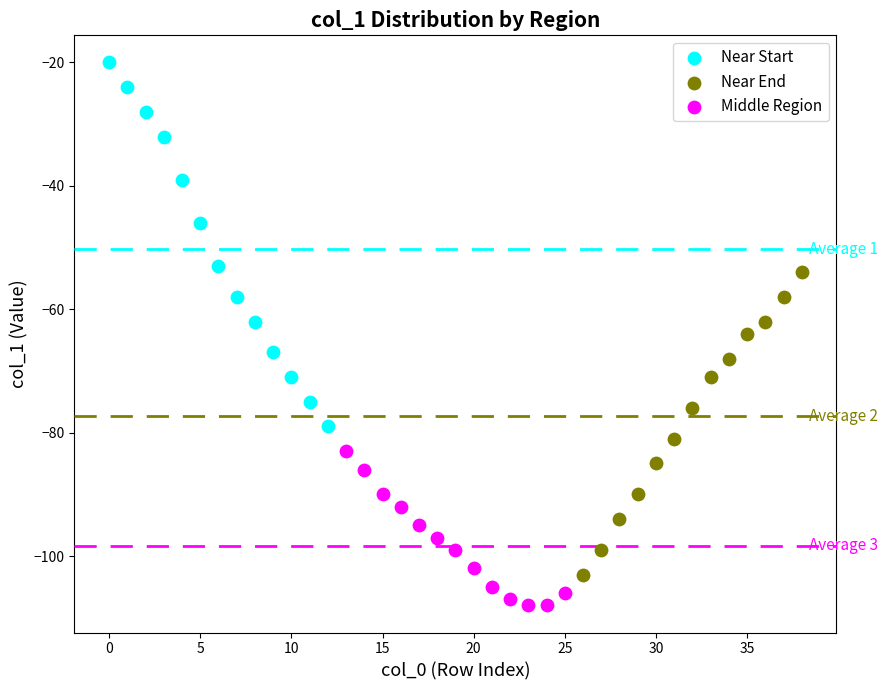

Which series has the widest spread of Y values?

Near Start